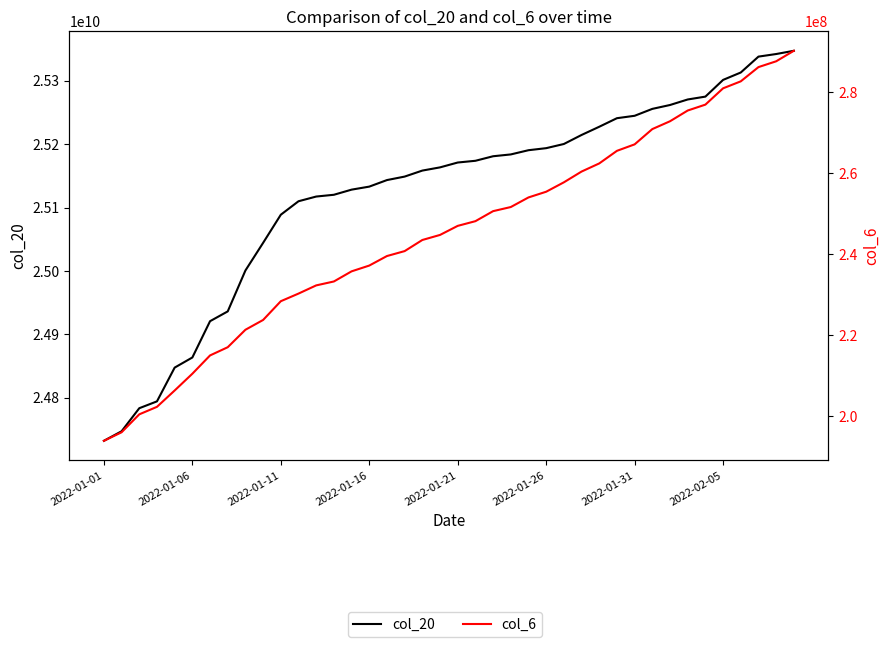

Is the value of col_20 at 17 greater than the value of col_6 at 13?

Yes